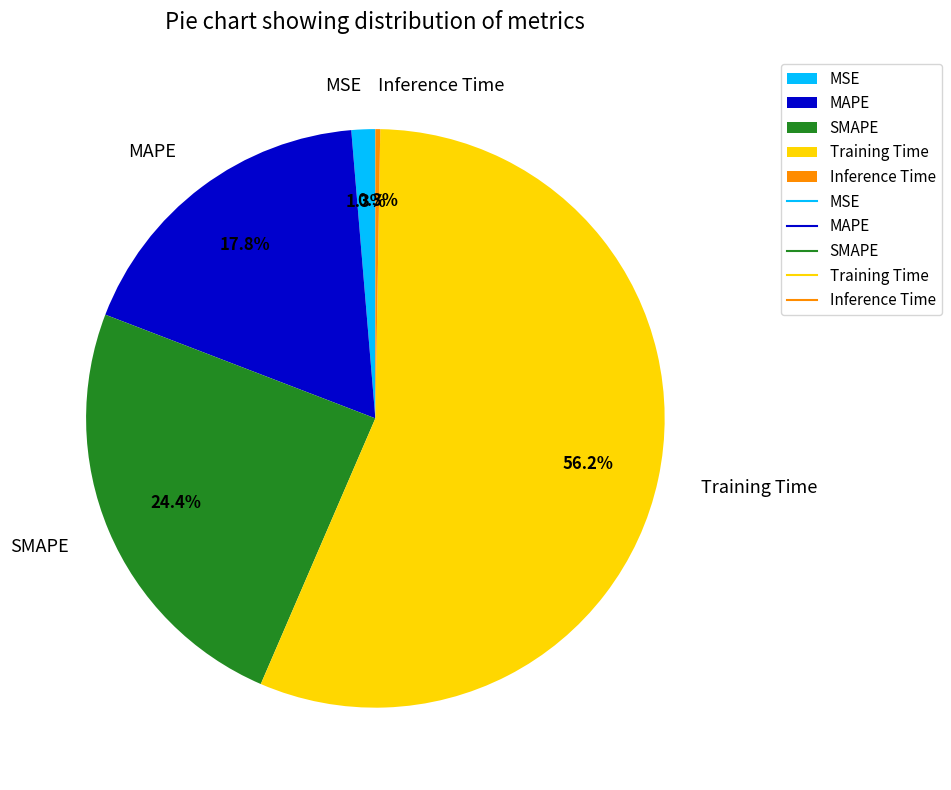

Between SMAPE and Training Time, which is larger?

Training Time